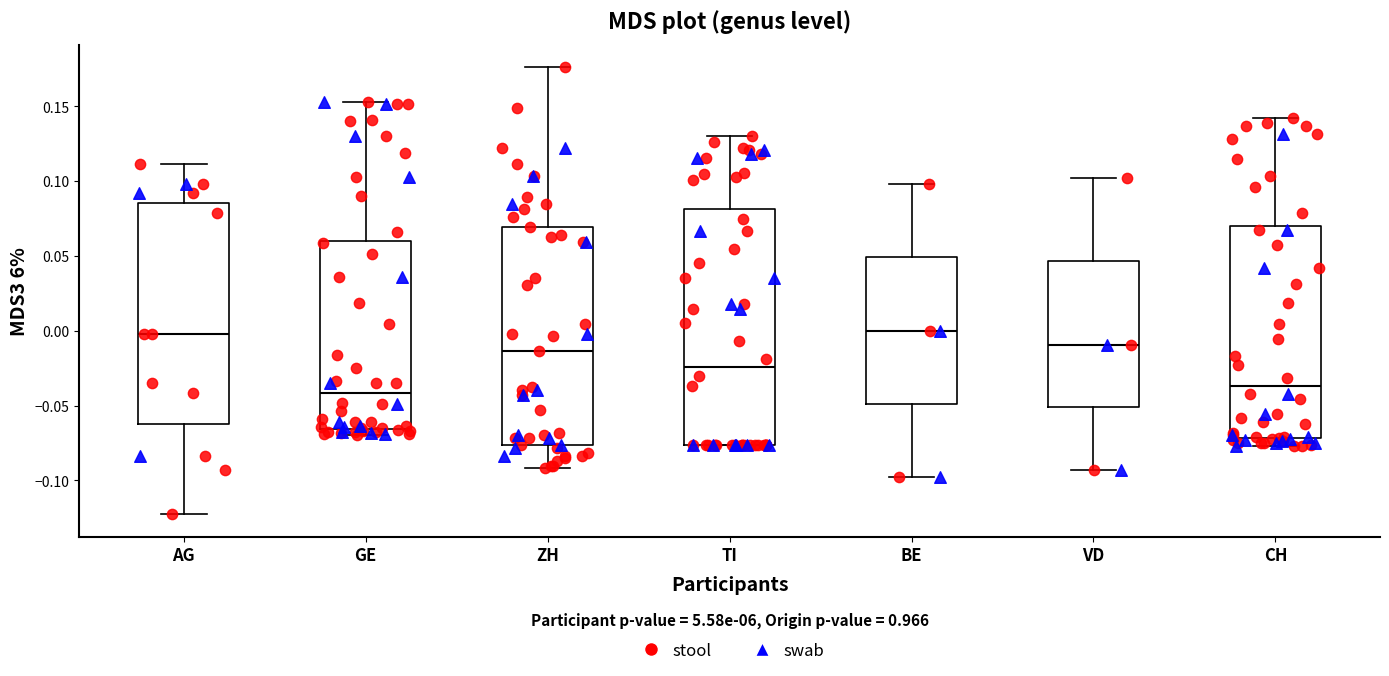

Reading left to right, transcribe this box plot: for each box, give where its median line is, the range the box spans, and where its two whiskers end, as read against the y-axis. The values are not printed on the chart, so give them approximately, as read against the axis.

AG: median 0.000, box -0.060 to 0.085, whiskers -0.125 to 0.110
GE: median -0.040, box -0.065 to 0.060, whiskers -0.070 to 0.155
ZH: median -0.015, box -0.075 to 0.070, whiskers -0.090 to 0.175
TI: median -0.025, box -0.075 to 0.080, whiskers -0.075 to 0.130
BE: median 0.000, box -0.050 to 0.050, whiskers -0.100 to 0.100
VD: median -0.010, box -0.050 to 0.045, whiskers -0.095 to 0.100
CH: median -0.035, box -0.070 to 0.070, whiskers -0.075 to 0.140